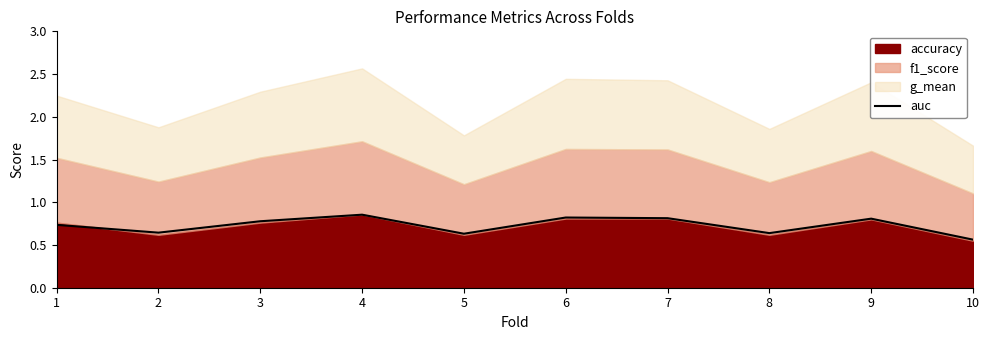

What is the value of the 6th point from the left?

0.8